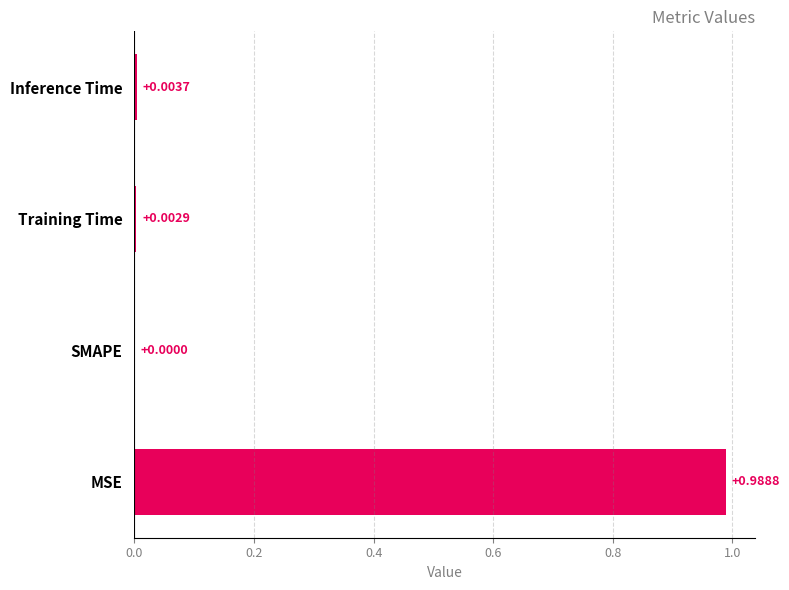

Which has a higher value, Training Time or MSE?

MSE